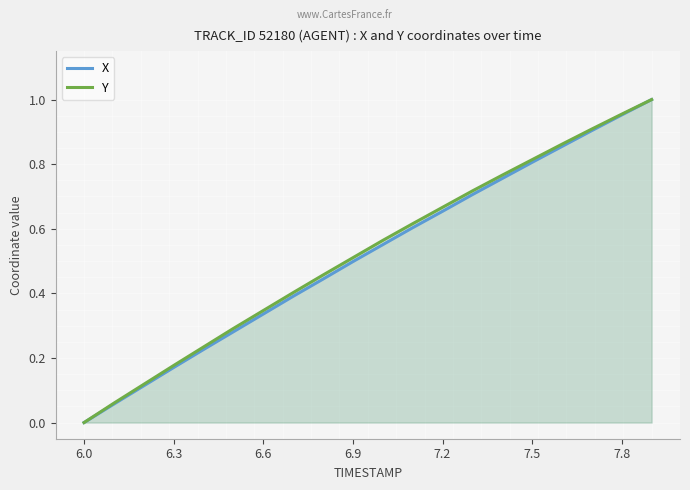

Does the chart display data point markers on the line(s)?

No